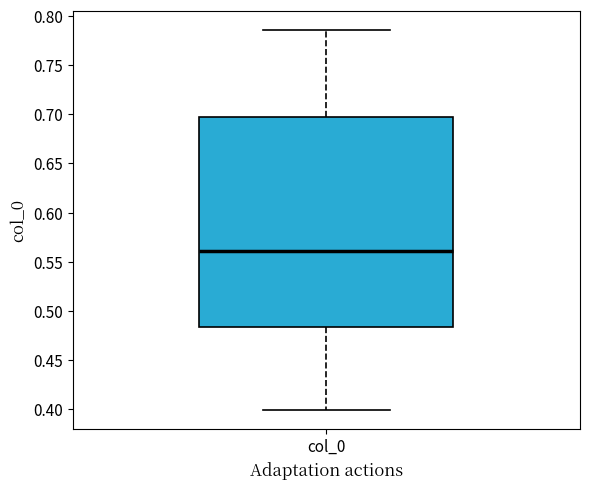

Where is the upper edge of the box for col_0 on the y-axis? The values are not printed on the chart, so give them approximately, as read against the axis.

0.695